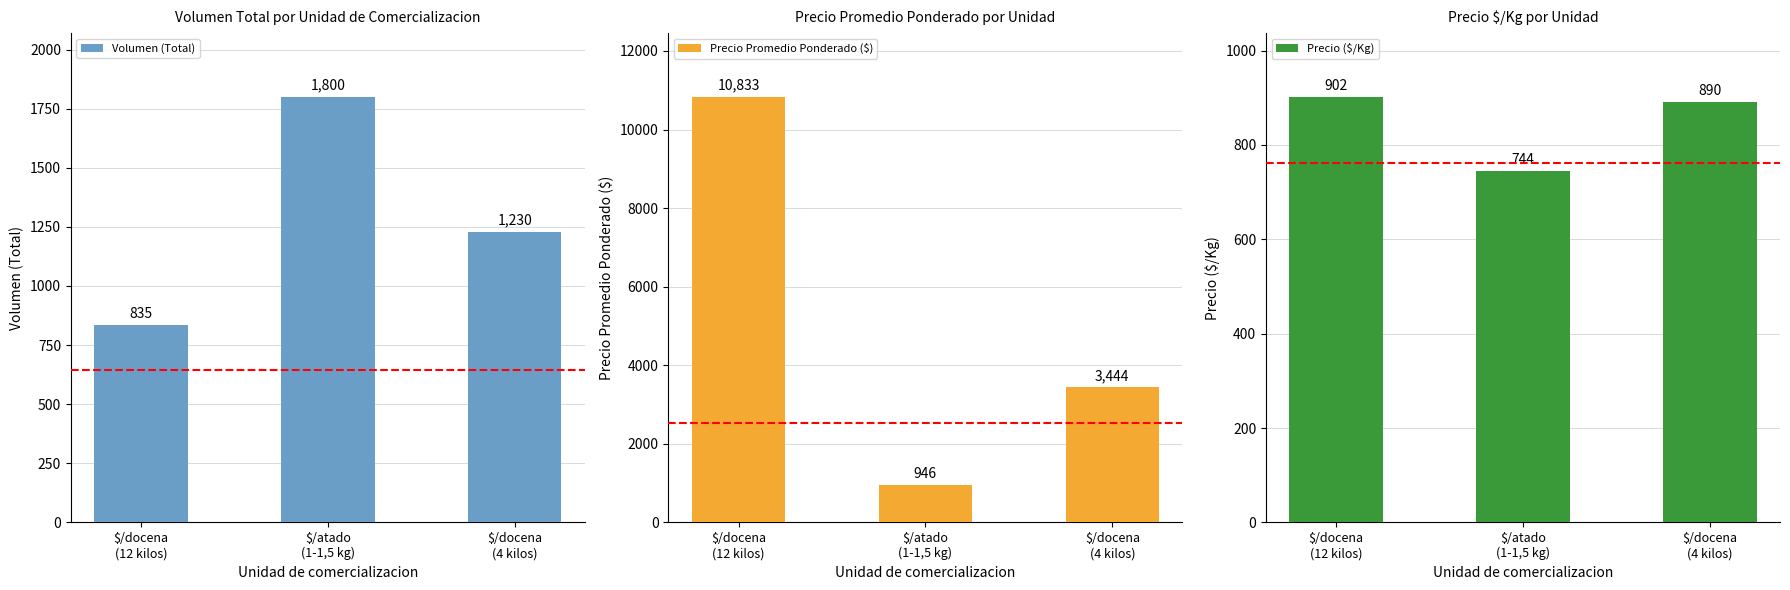

What are all the series names shown in the legend?

Volumen (Total), Precio Promedio Ponderado ($), Precio ($/Kg)